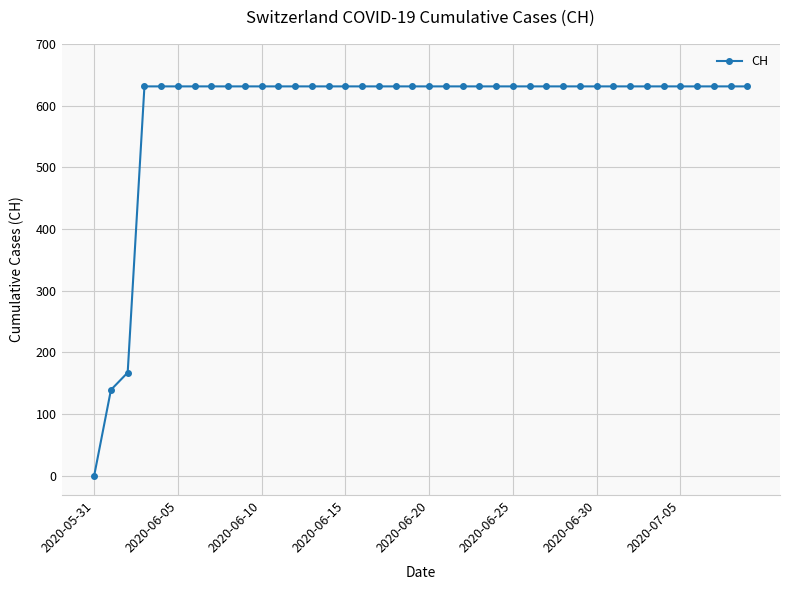

What is the value of the 13th point from the left?

631